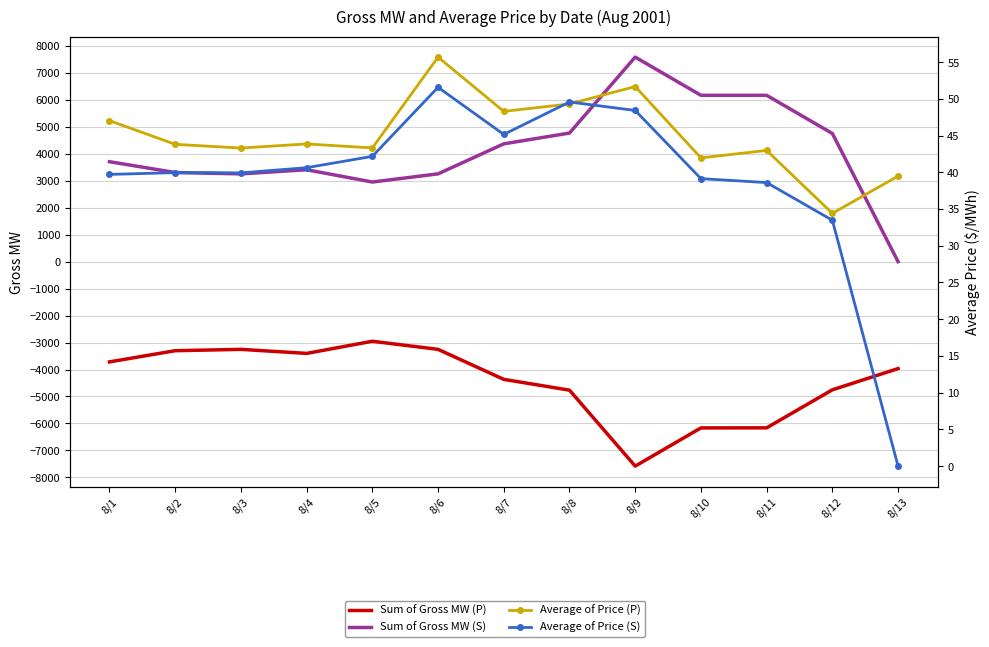

How many lines are shown in the chart?

4